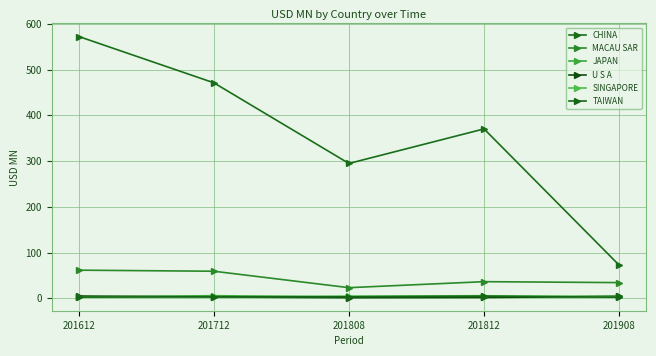

True or false: TAIWAN and CHINA intersect in this chart.

False